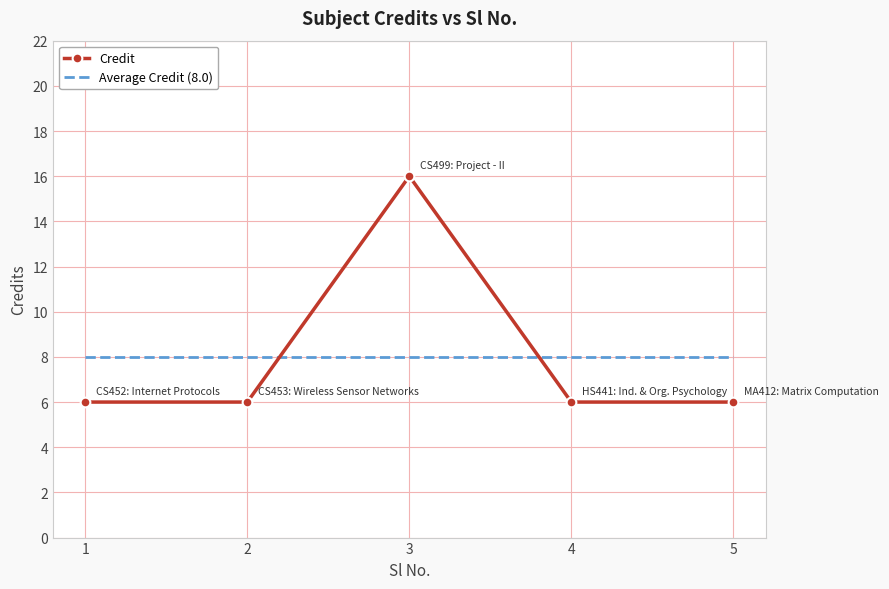

At which category is the sum across all series the highest?

3